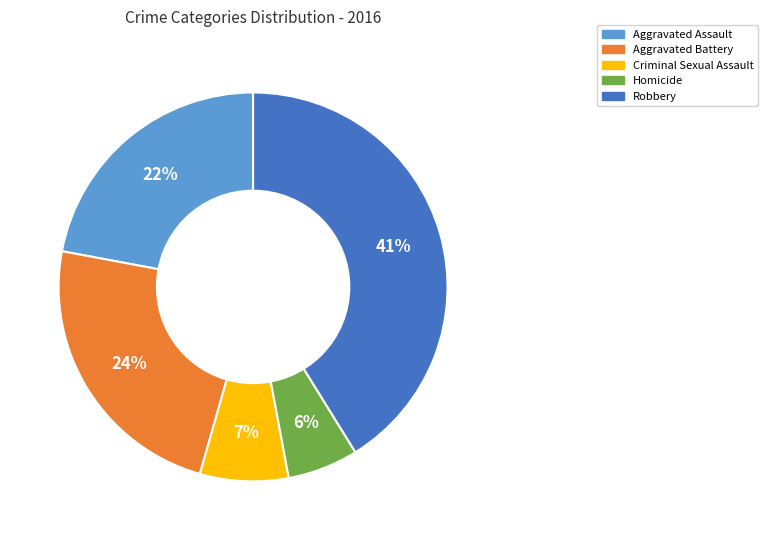

Is it true that Robbery is 53% of the pie?

False